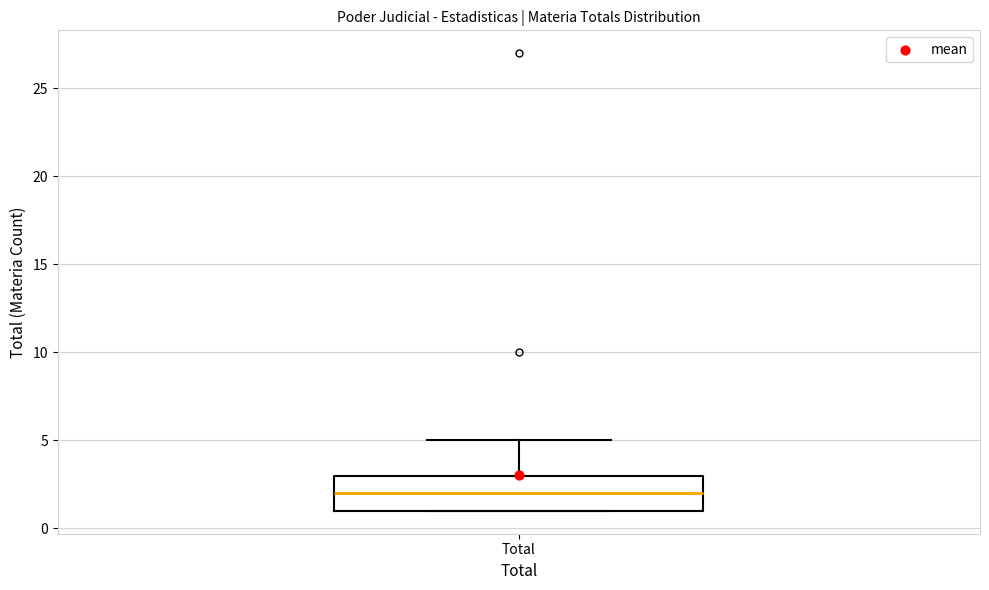

Transcribe this box plot: give where the median line is, the range the box spans, and where the two whiskers end, as read against the y-axis. The values are not printed on the chart, so give them approximately, as read against the axis.

median 2, box 1 to 3, whiskers 1 to 5